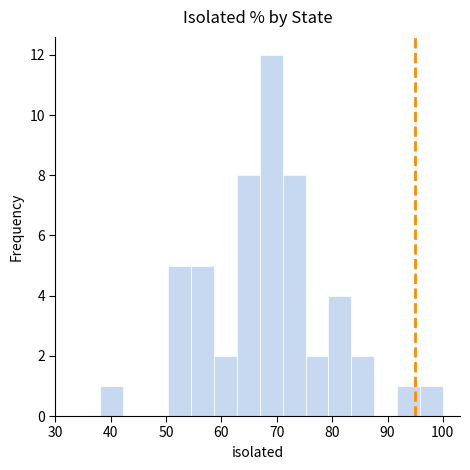

How tall is the bar that spans 59 to 63 on the x-axis? Neither the bar edges nor the heights are printed on the chart, so give them approximately, as read against the axes.

2